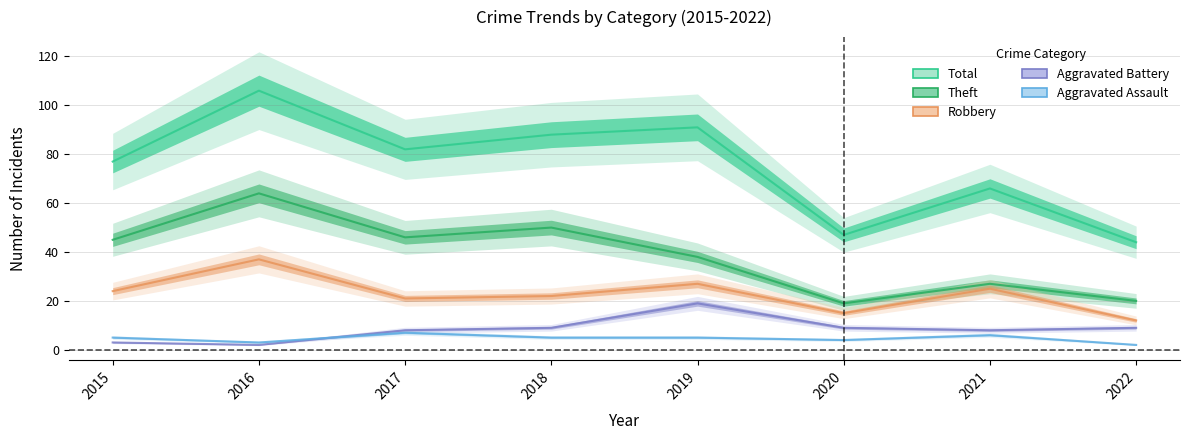

In Total, how many points are lower than both neighbors (excluding endpoints)?

2